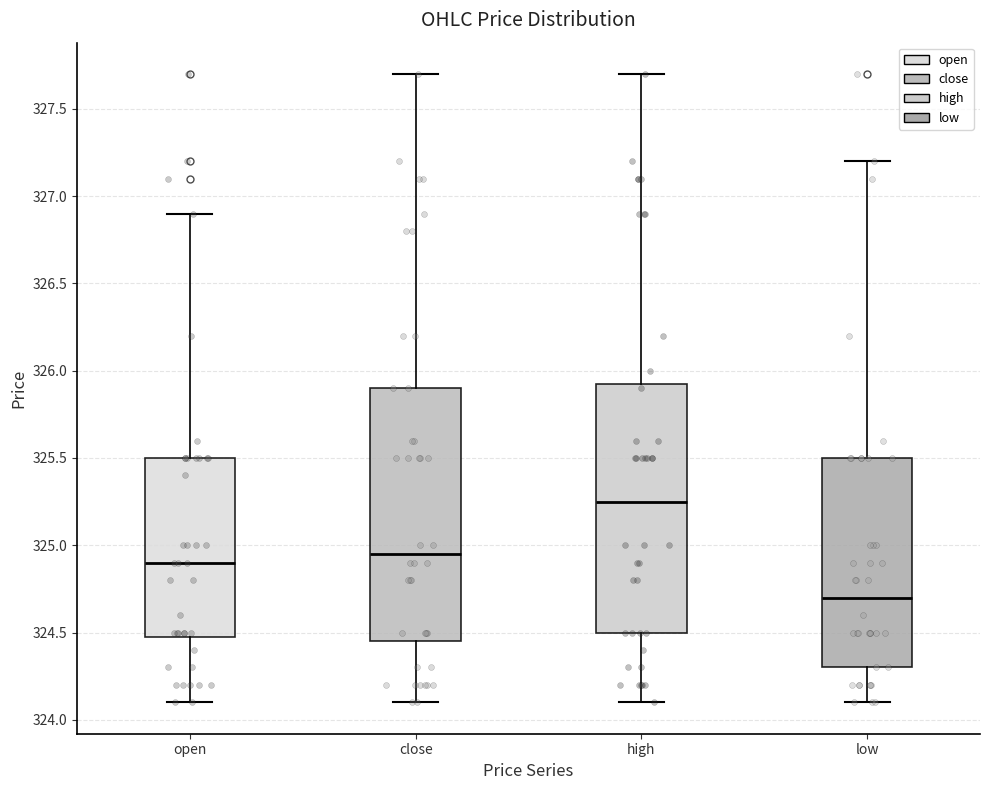

Which box has the lowest median line?

low